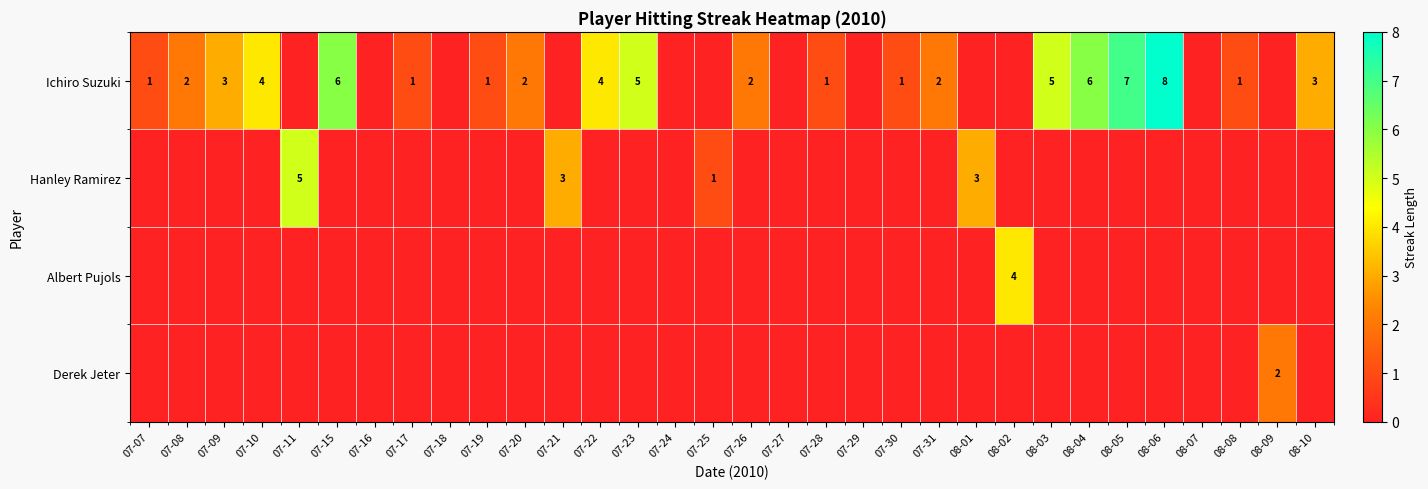

The value of Ichiro Suzuki at 07-19 is 2. True or false?

False